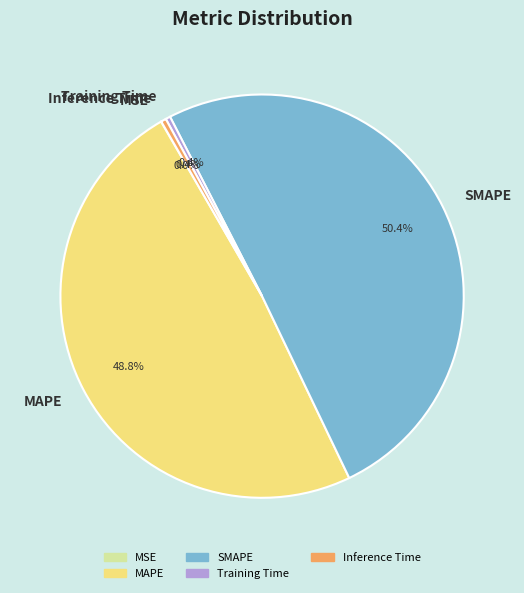

To the nearest percent, what is the difference between the largest and smallest slice percentages?

50%